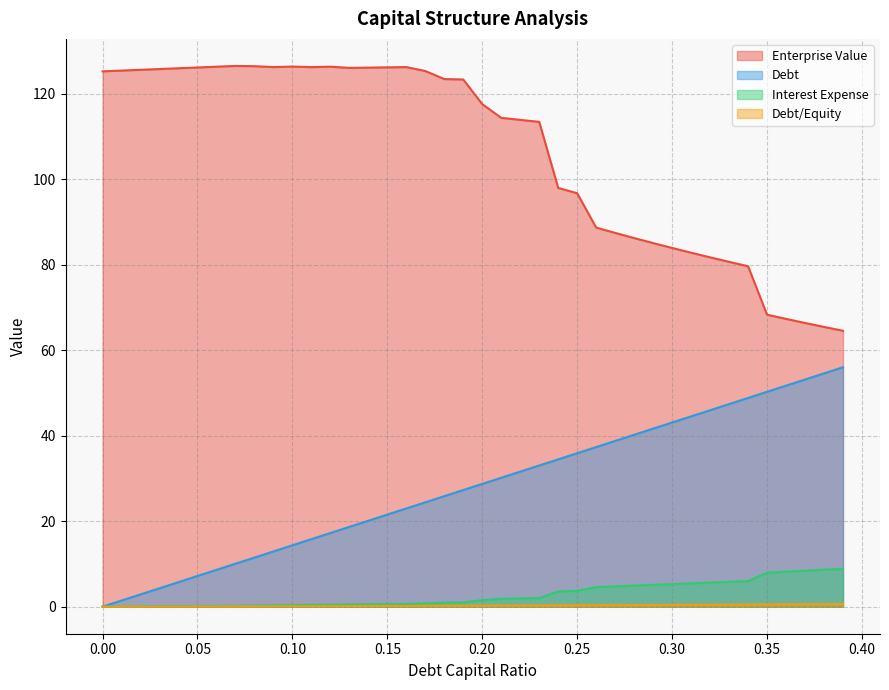

The value of interest_expense at 0.04 is 0.1. True or false?

False